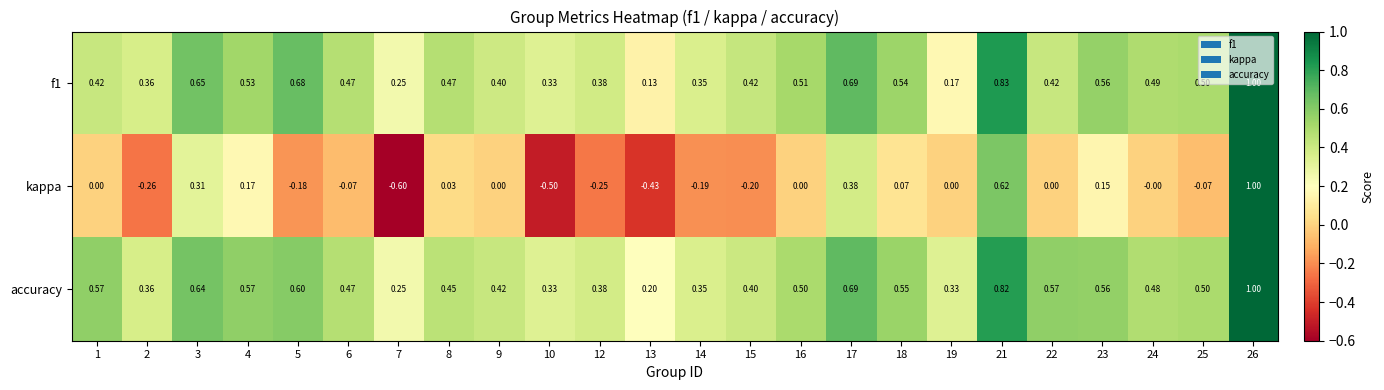

Which category has the lowest value across all series?

7